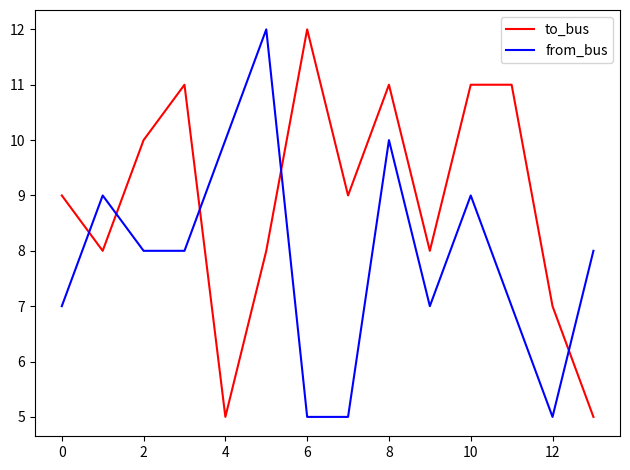

Rank the series by their average value, from lowest to highest.

from_bus, to_bus